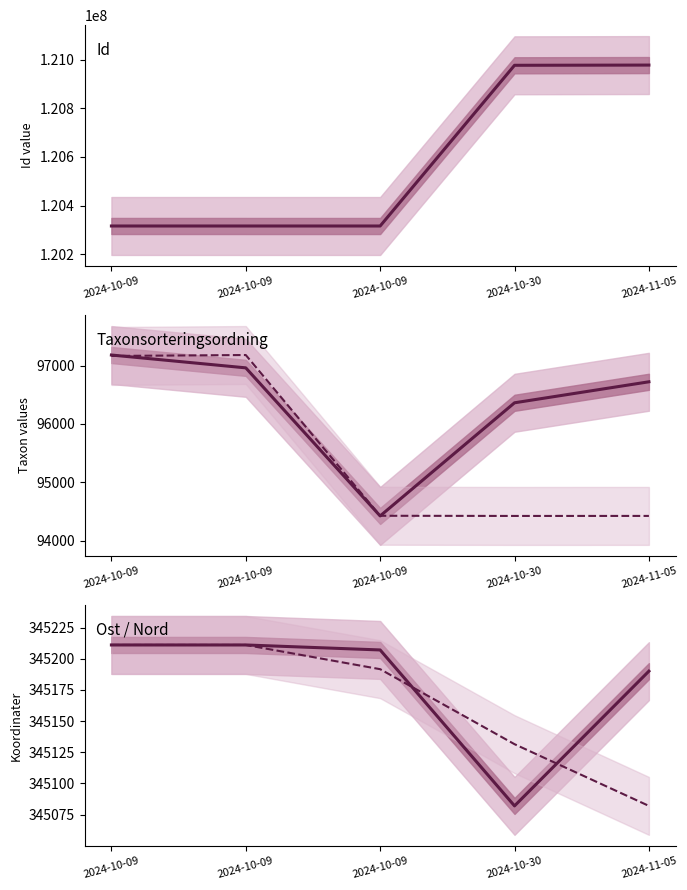

What is the lowest value of the Ost series?

345082.0